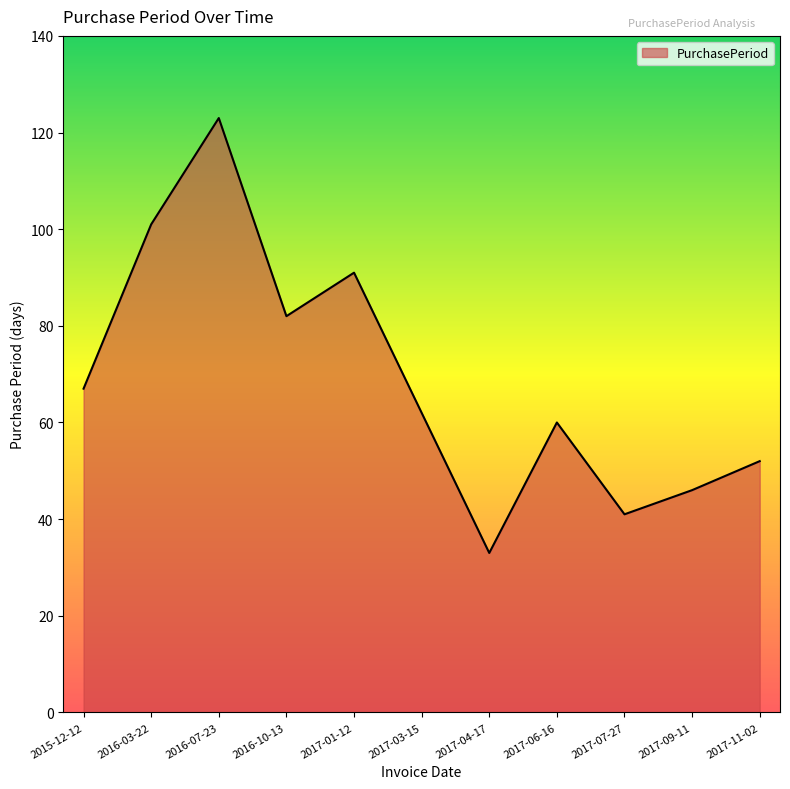

Which category has the lowest value across all series?

2017-04-17